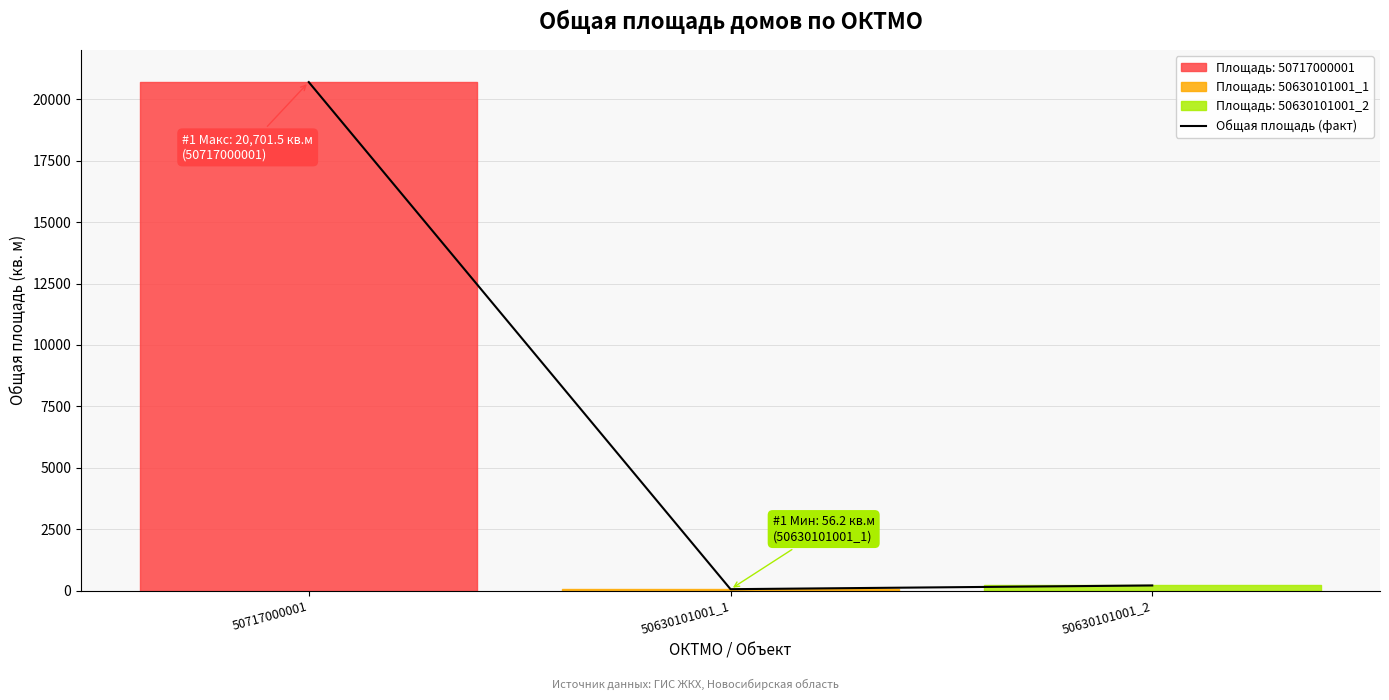

True or false: the data shows 56.2 at 50630101001_1.

True